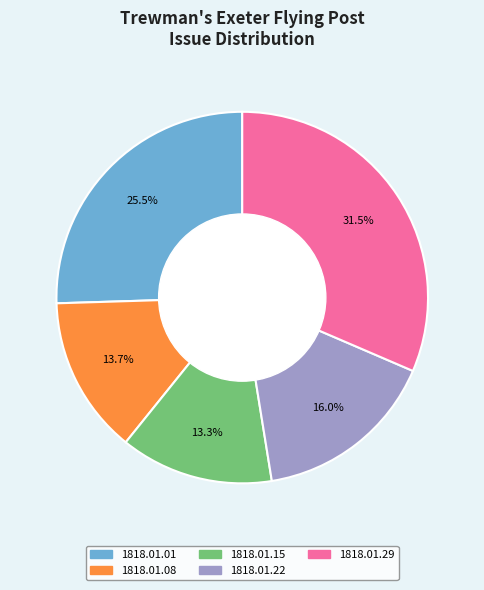

Does 1818.01.08 represent more than half of the total?

No